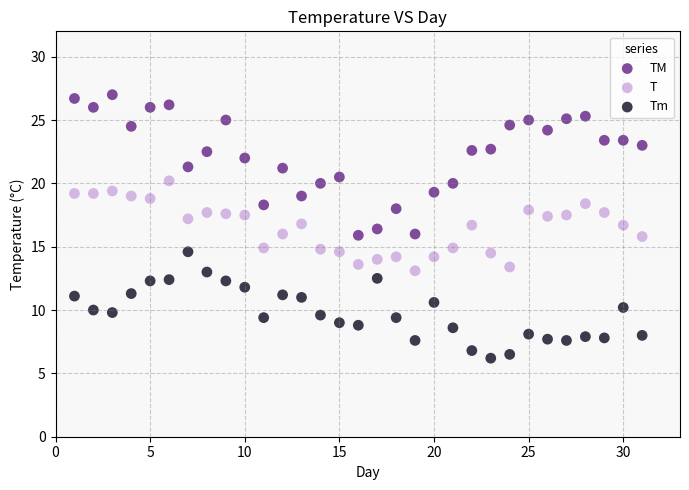

Which series contains the lowest Y value?

Tm